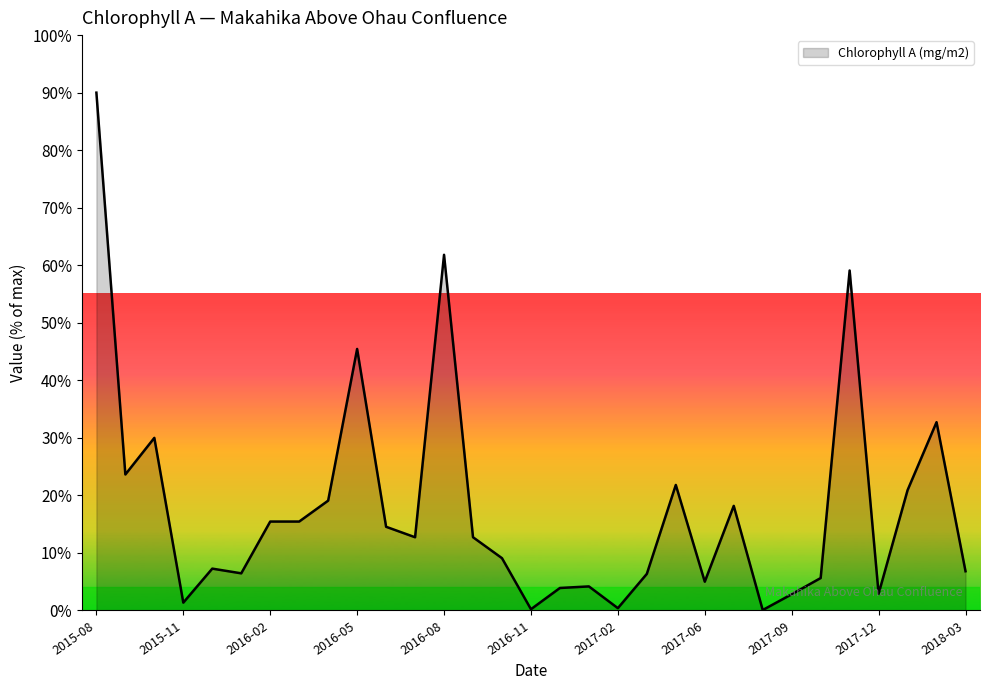

What is the maximum value shown in the chart?

90.0